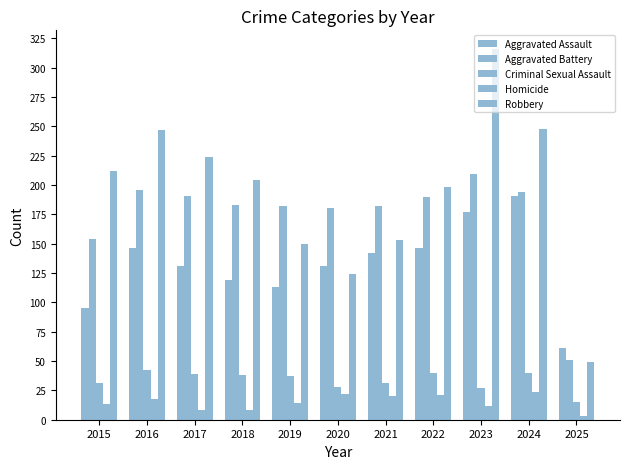

Between 2015 and 2024, which is larger?

2024